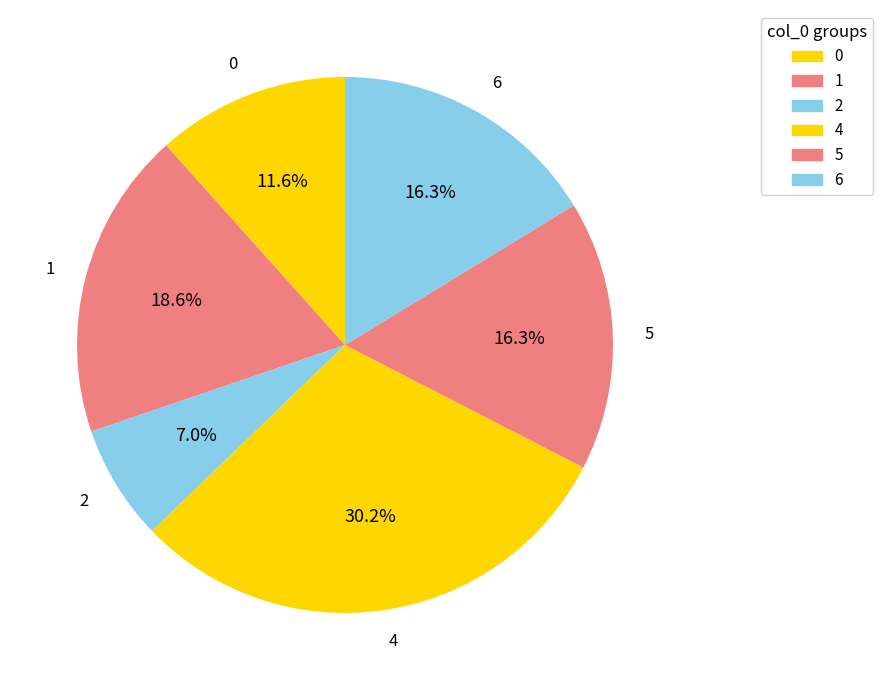

How many segments does this pie chart have?

6